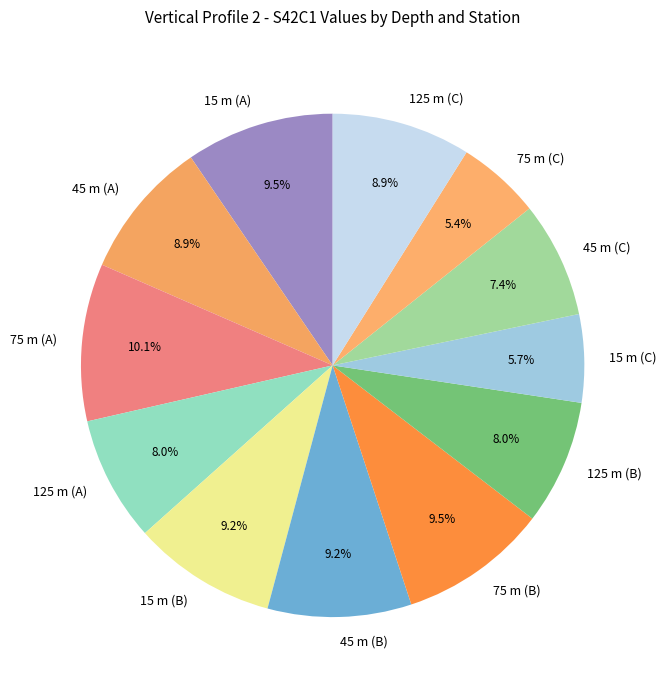

Does any single category account for the majority?

No